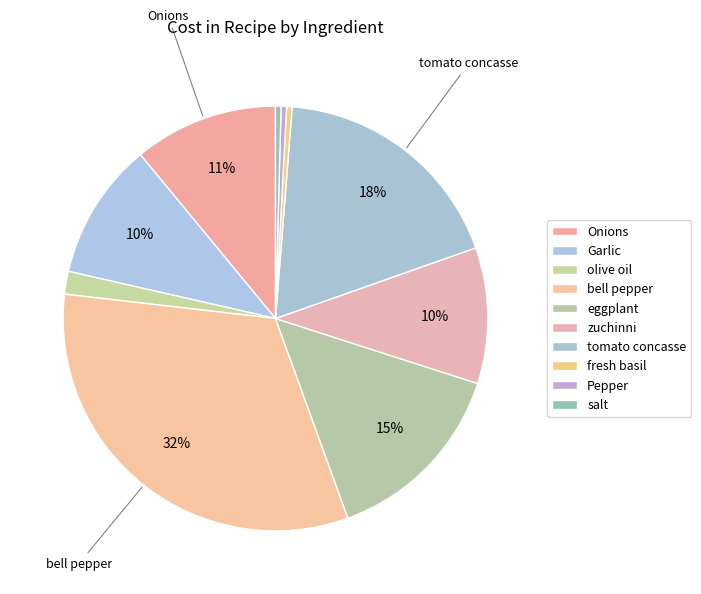

How many slices are in this pie chart?

10